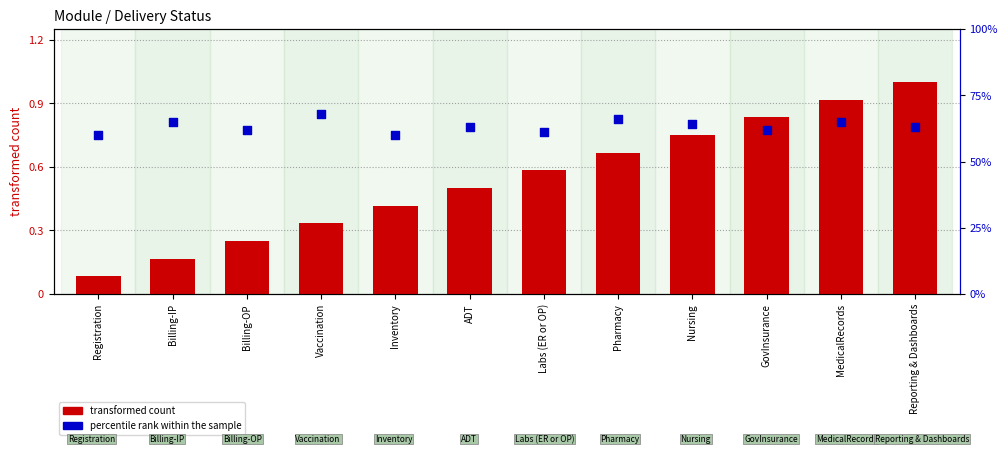

Which series has the widest spread of Y values?

transformed count